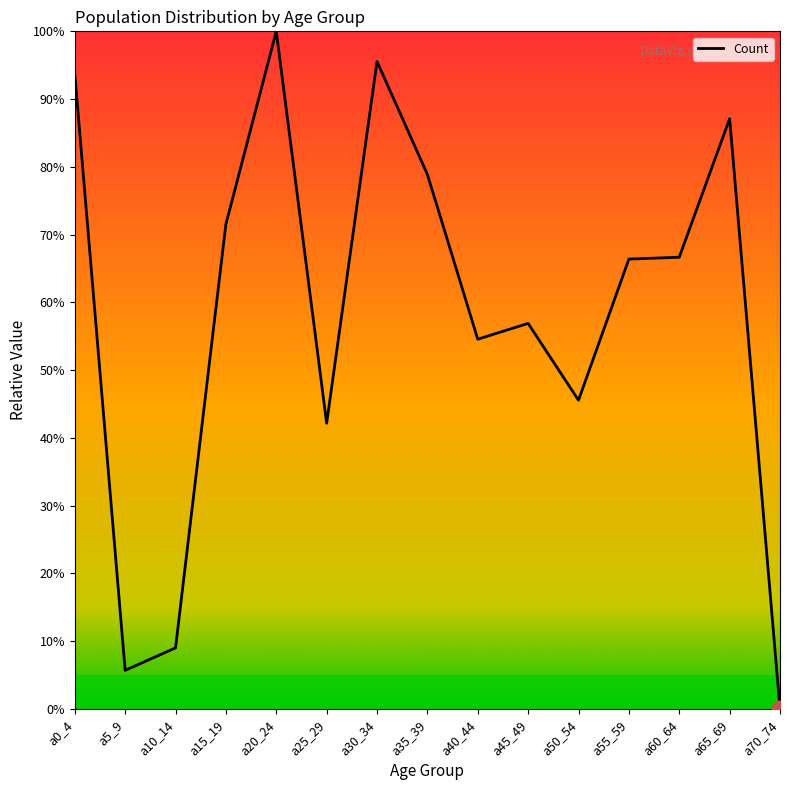

Which label corresponds to the smallest value in the chart?

a70_74